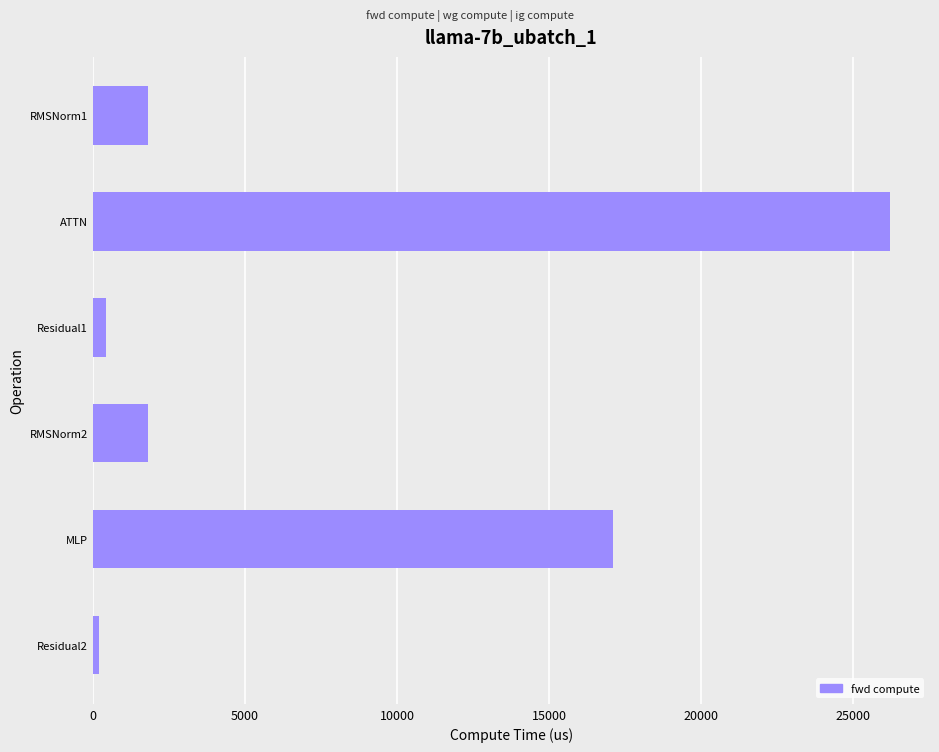

How many categories are shown in the chart?

6